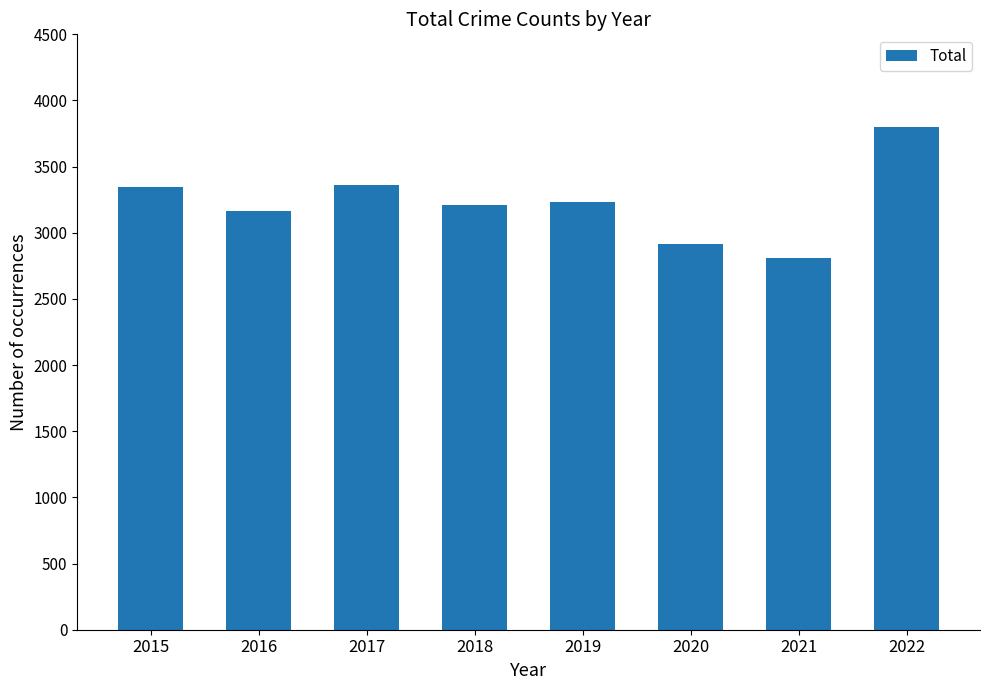

What is the change in value from 2017 to 2019?

-127